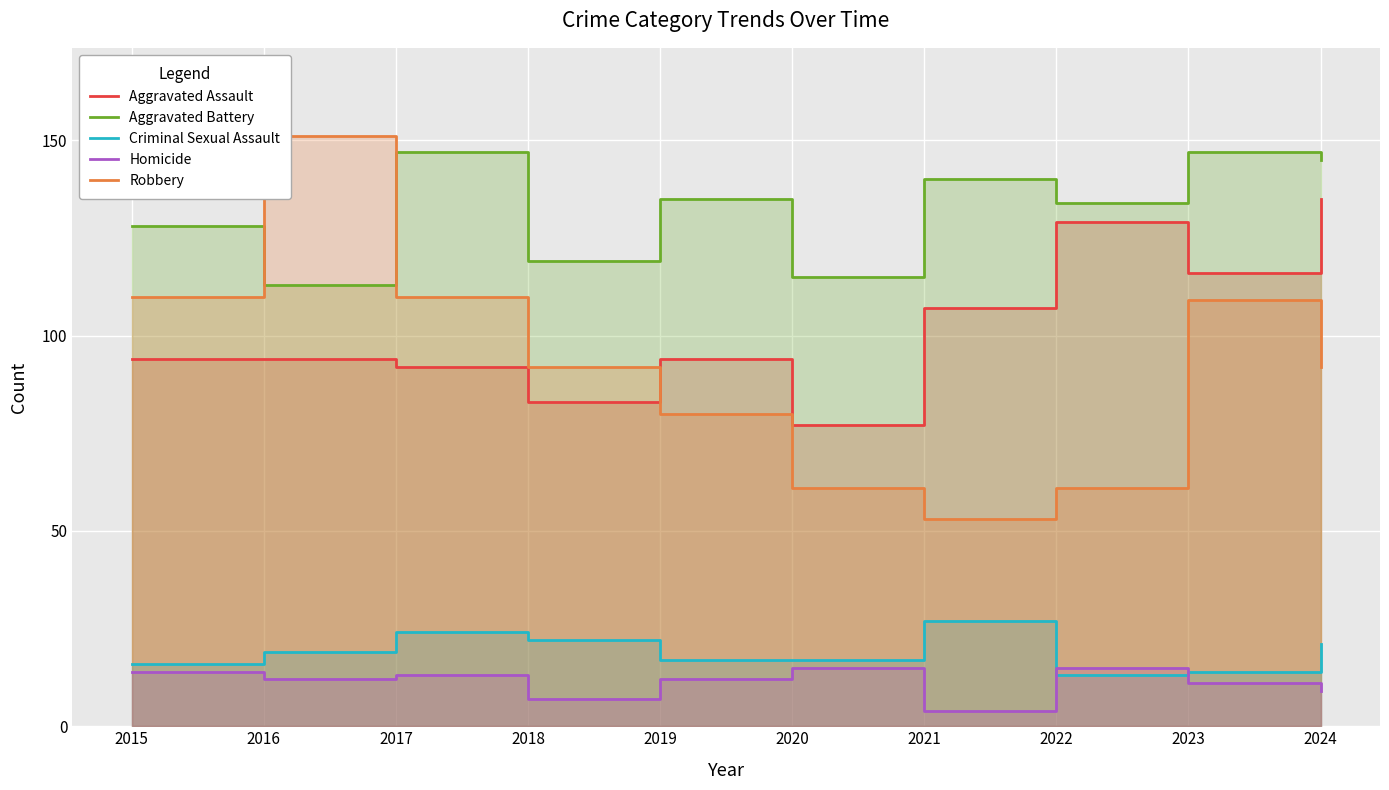

At which label is Aggravated Battery closest to 130?

2015